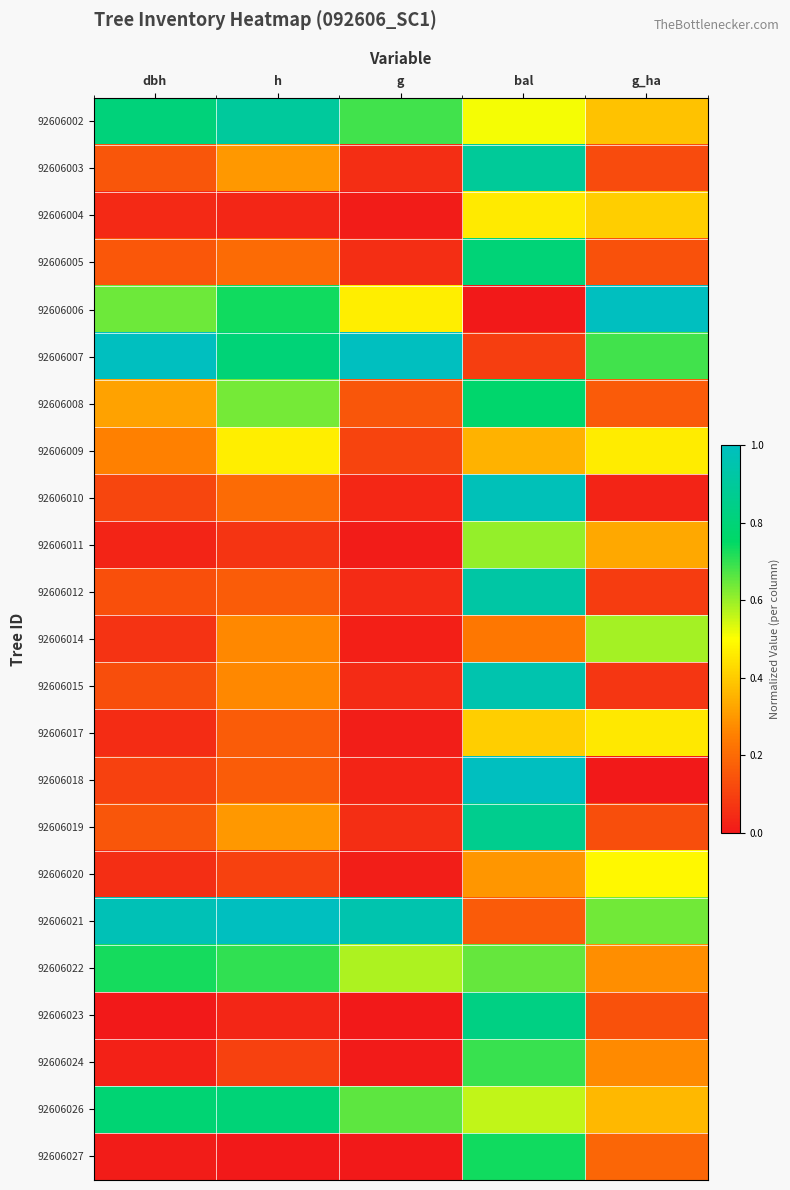

Between g_ha and h, which is larger?

h